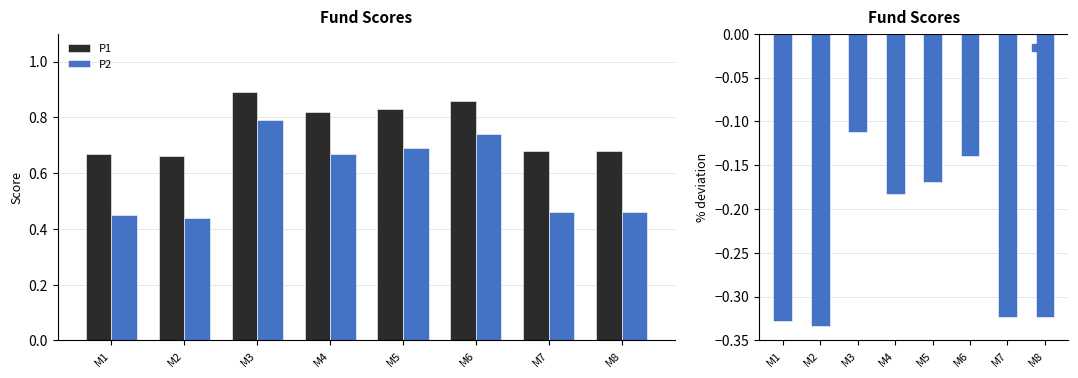

True or false: P1 has a value of 0.9 at M6.

True